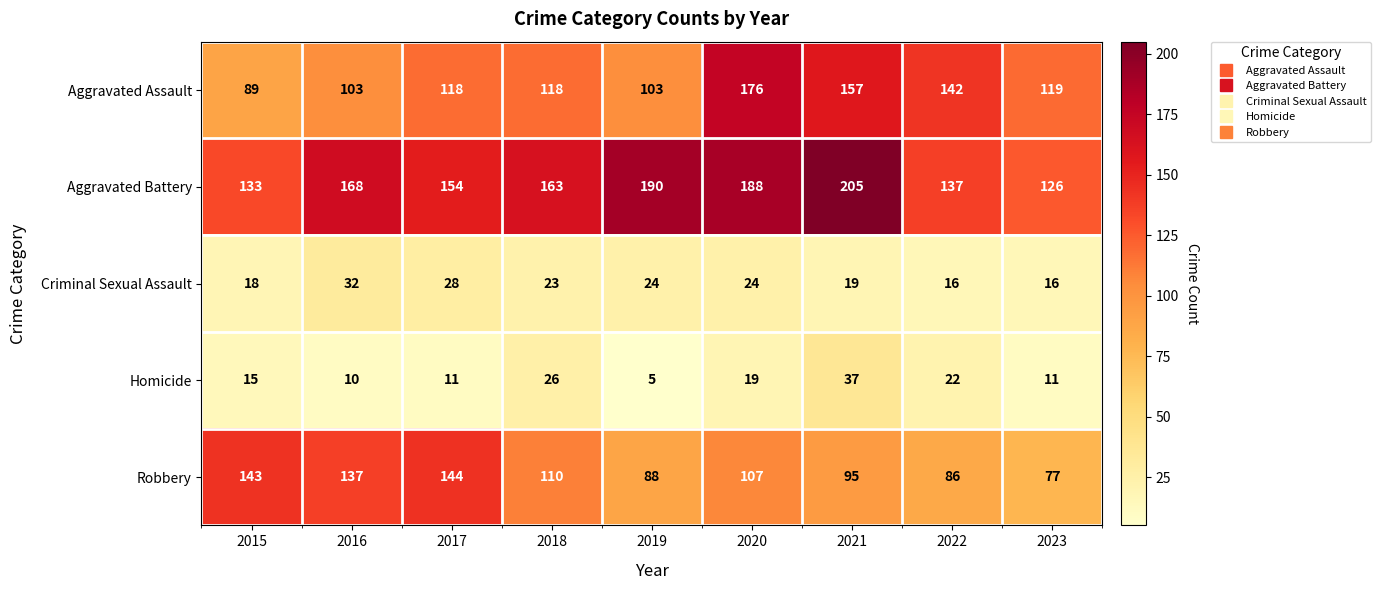

Which category has the highest value in the Homicide series?

2021